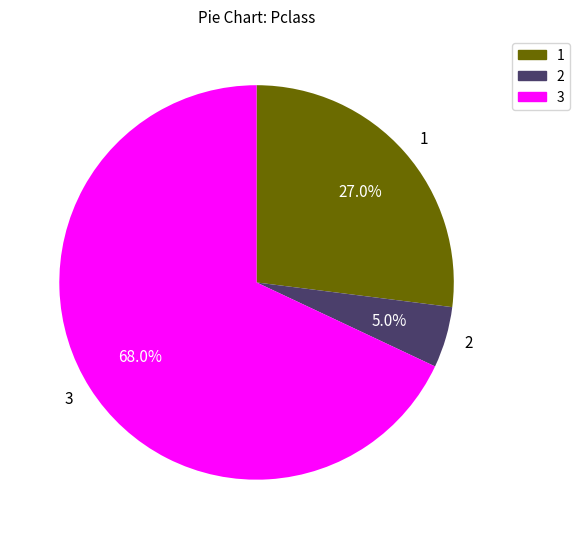

To the nearest percent, what is the average slice percentage?

33%